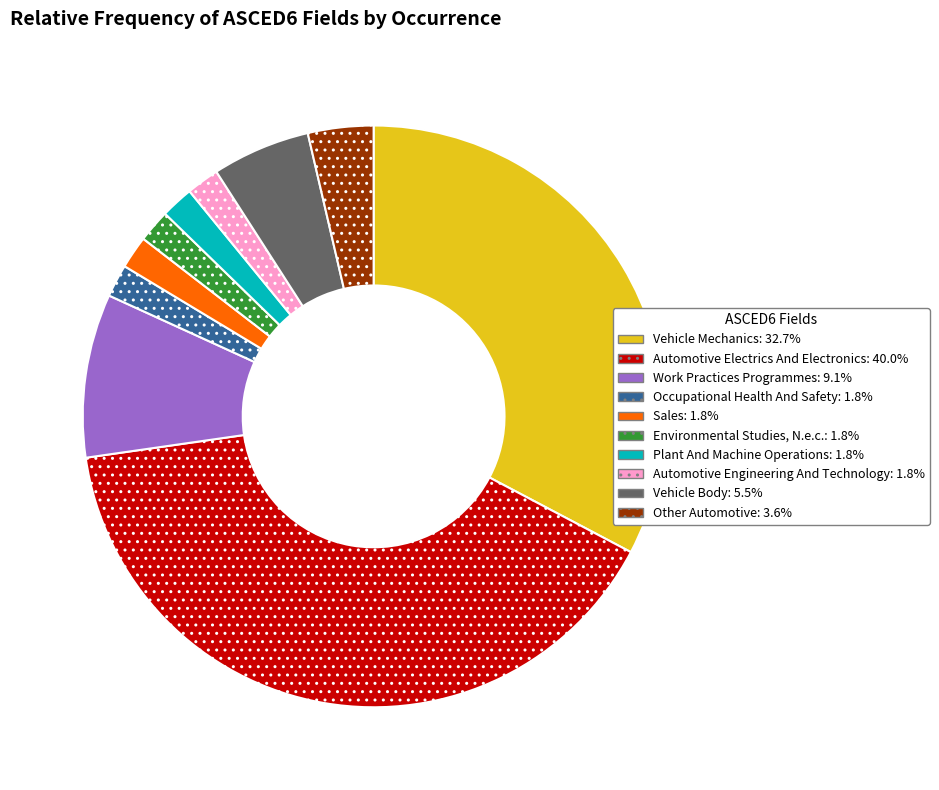

What is the largest slice in the pie chart?

Automotive Electrics And Electronics